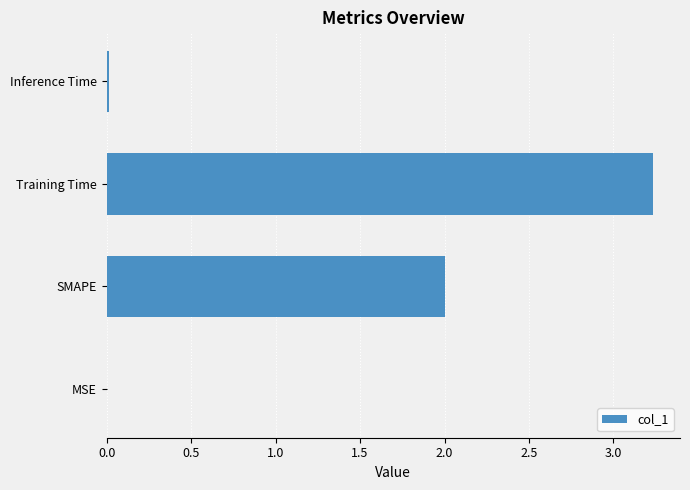

What is the maximum value shown in the chart?

3.2